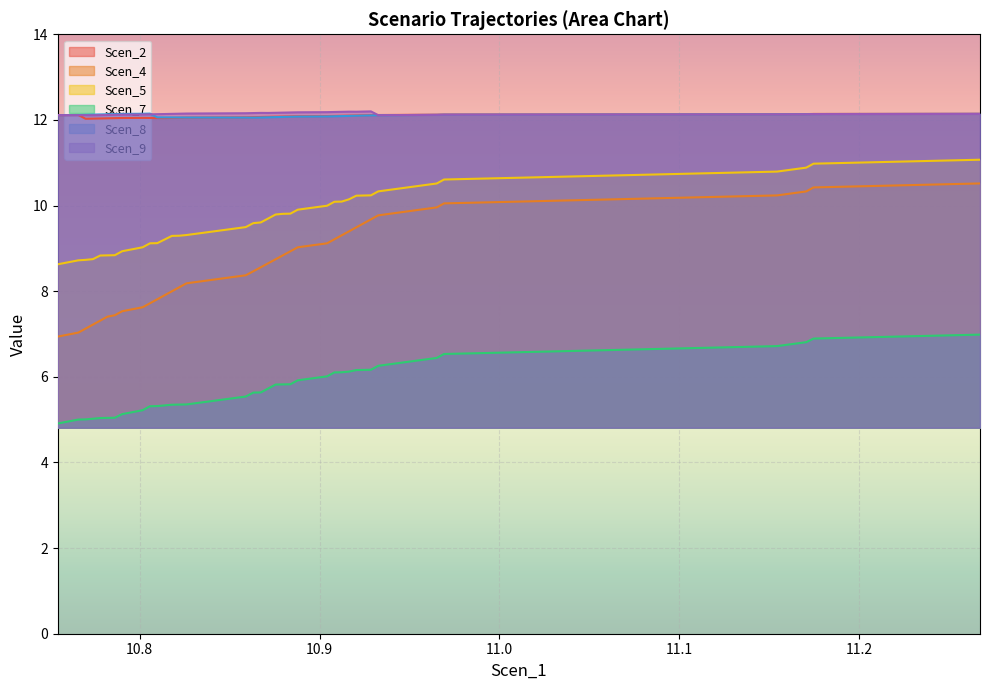

At which label does Scen_5 reach its peak?

11.267041874604352